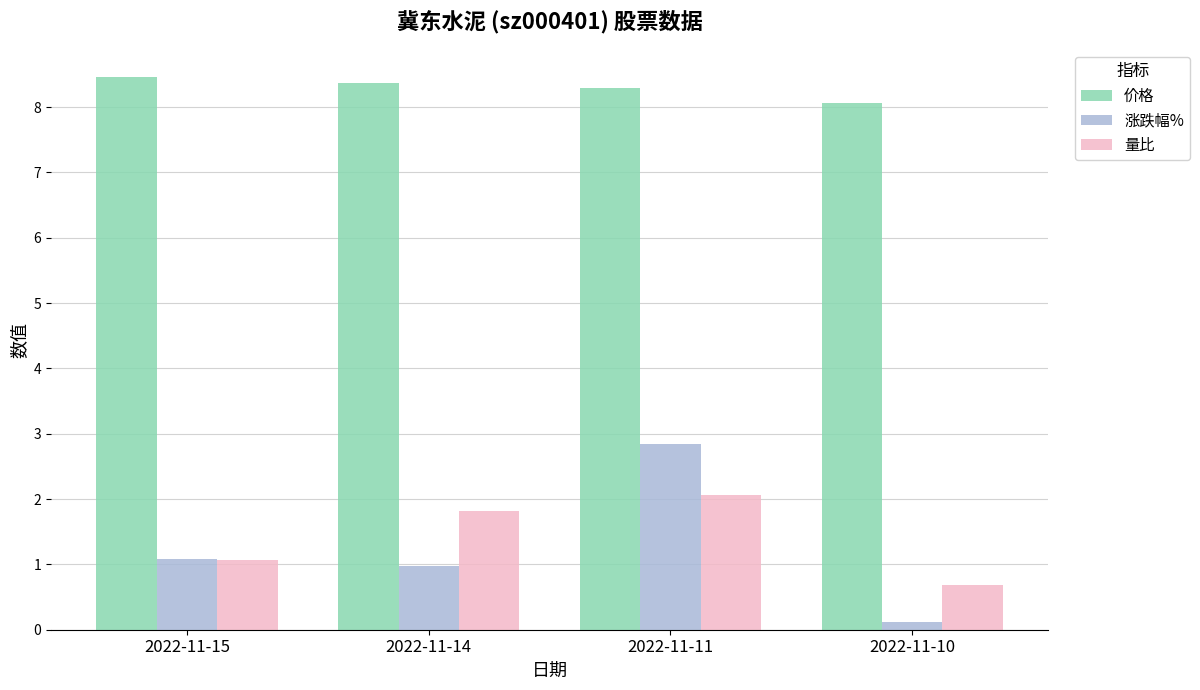

Rank the series at 2022-11-14 from lowest to highest value.

涨跌幅%, 量比, 价格